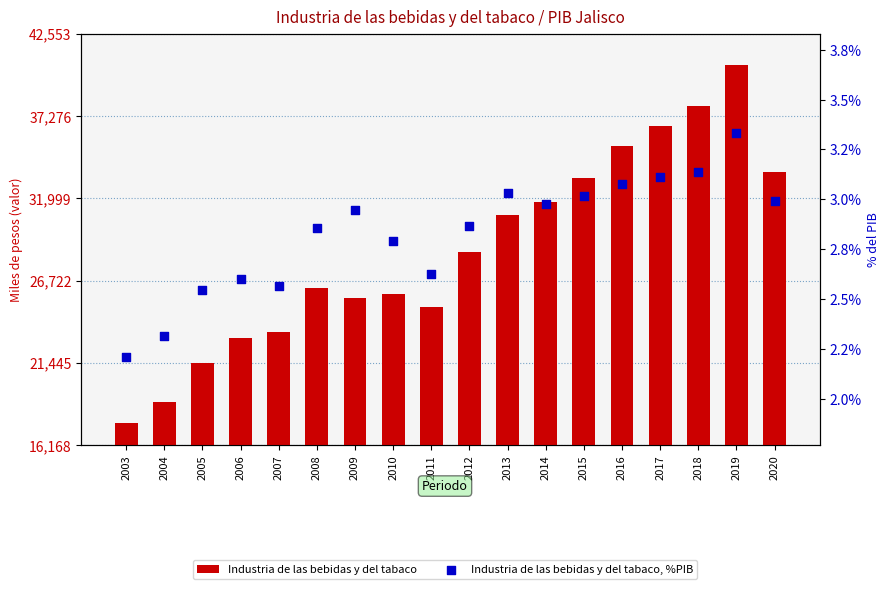

What are all the series names shown in the legend?

Industria de las bebidas y del tabaco, Industria de las bebidas y del tabaco, %PIB